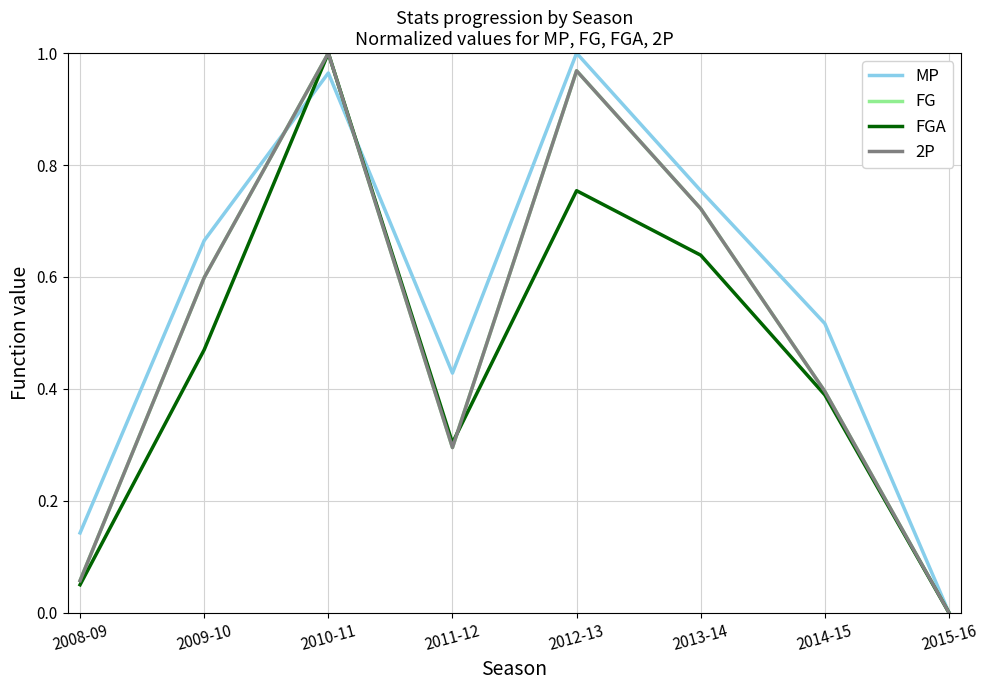

Does the chart display data point markers on the line(s)?

No